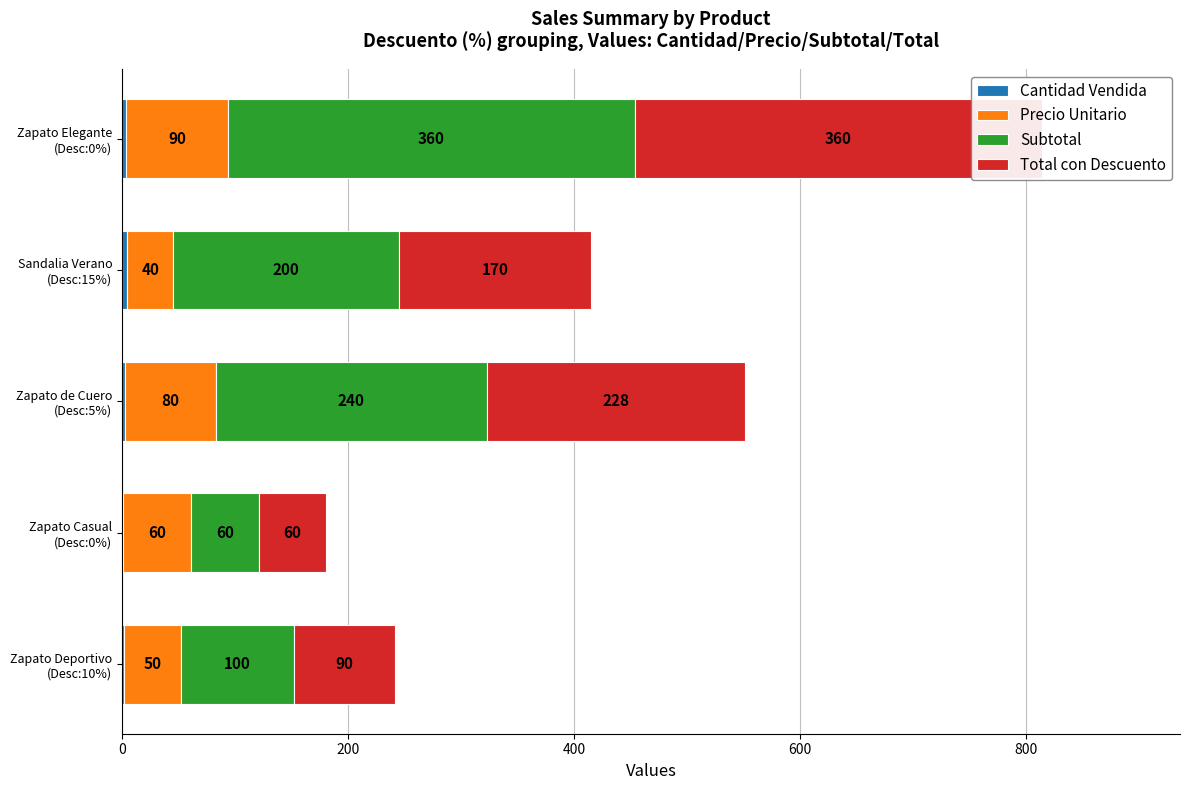

Rank the series by their maximum value, from lowest to highest.

Cantidad Vendida, Precio Unitario, Subtotal, Total con Descuento